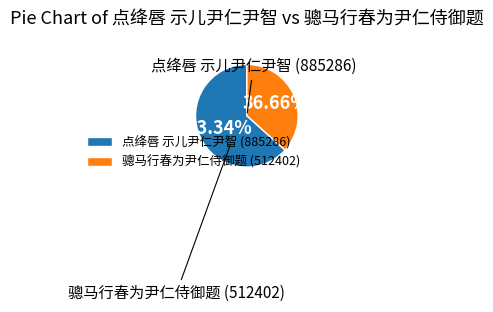

Is there a majority slice in this chart?

Yes